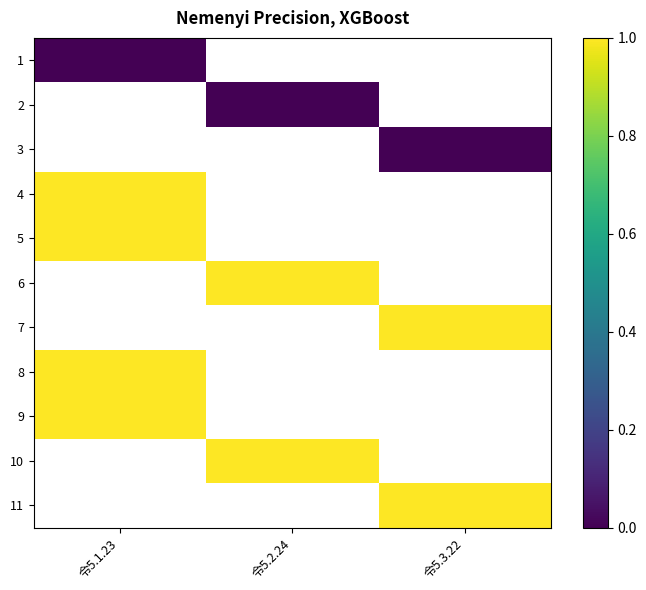

Count the number of data series in this chart.

11